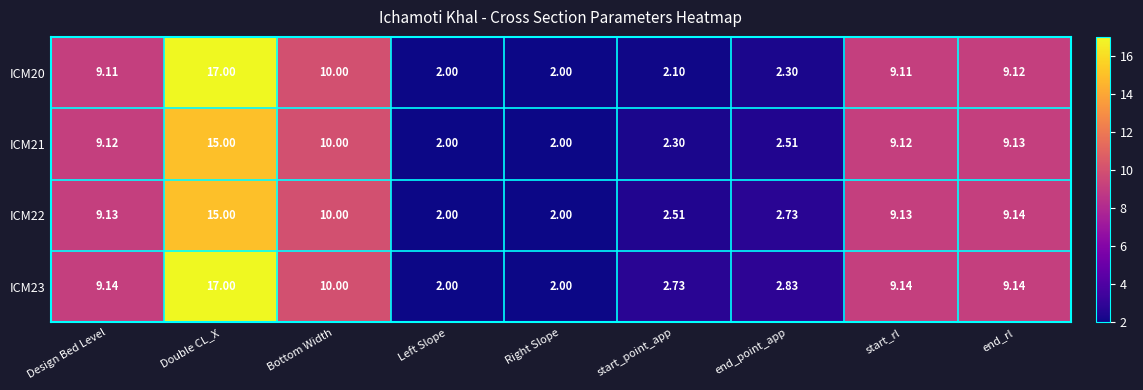

Is the value of ICM23 at Left Slope greater than the value of ICM22 at Bottom Width?

No